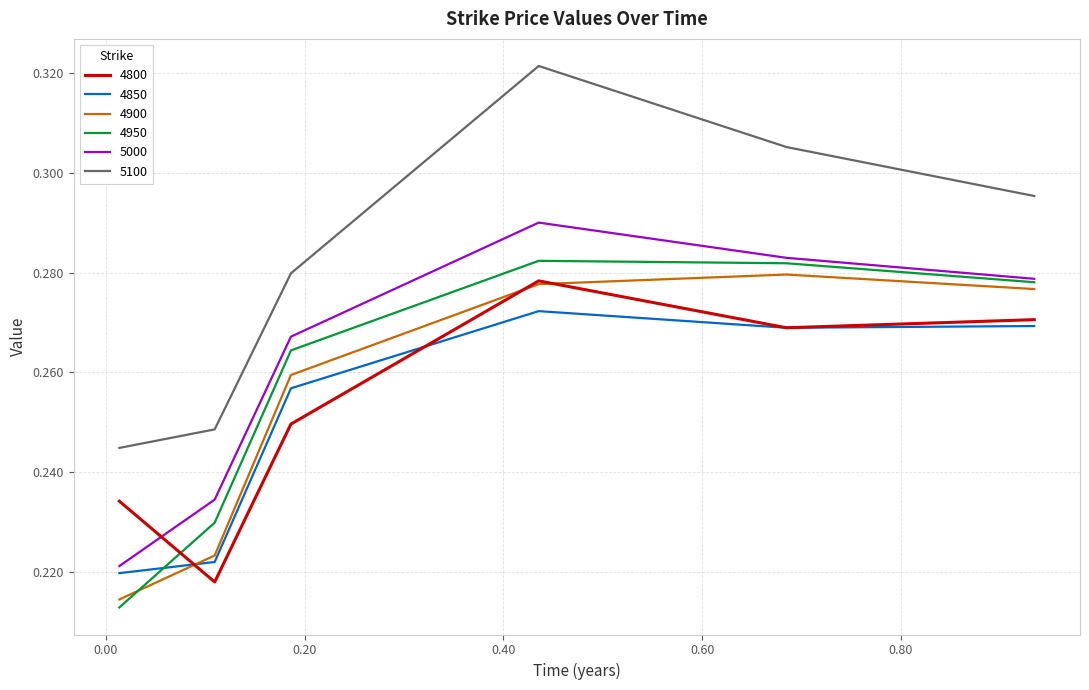

Does the chart display data point markers on the line(s)?

No